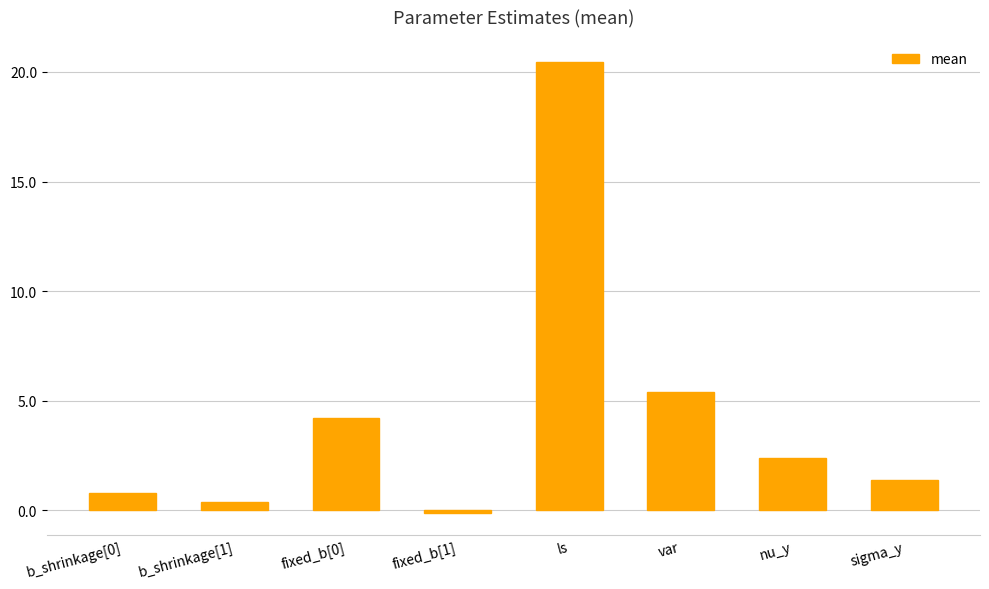

What is the difference between the values at var and fixed_b[0]?

1.2